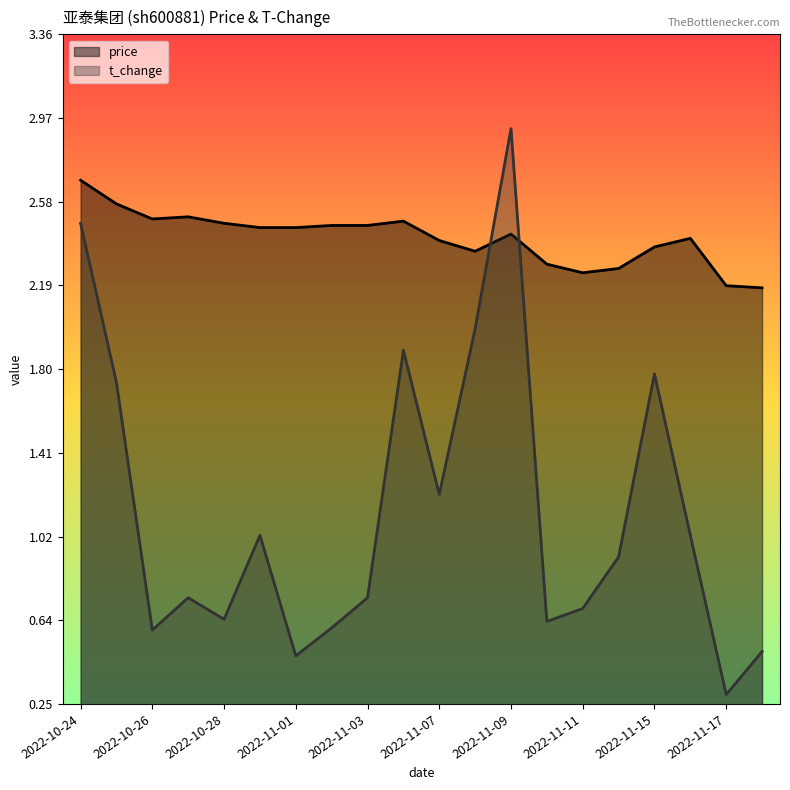

Reading left to right, transcribe all the data shown in this chart.

price: 2022-10-24=2.7	2022-10-25=2.6	2022-10-26=2.5	2022-10-27=2.5	2022-10-28=2.5	2022-10-31=2.5	2022-11-01=2.5	2022-11-02=2.5	2022-11-03=2.5	2022-11-04=2.5	2022-11-07=2.4	2022-11-08=2.4	2022-11-09=2.4	2022-11-10=2.3	2022-11-11=2.2	2022-11-14=2.3	2022-11-15=2.4	2022-11-16=2.4	2022-11-17=2.2	2022-11-18=2.2
t_change: 2022-10-24=2.5	2022-10-25=1.7	2022-10-26=0.6	2022-10-27=0.7	2022-10-28=0.6	2022-10-31=1.0	2022-11-01=0.5	2022-11-02=0.6	2022-11-03=0.7	2022-11-04=1.9	2022-11-07=1.2	2022-11-08=2.0	2022-11-09=2.9	2022-11-10=0.6	2022-11-11=0.7	2022-11-14=0.9	2022-11-15=1.8	2022-11-16=1.0	2022-11-17=0.3	2022-11-18=0.5